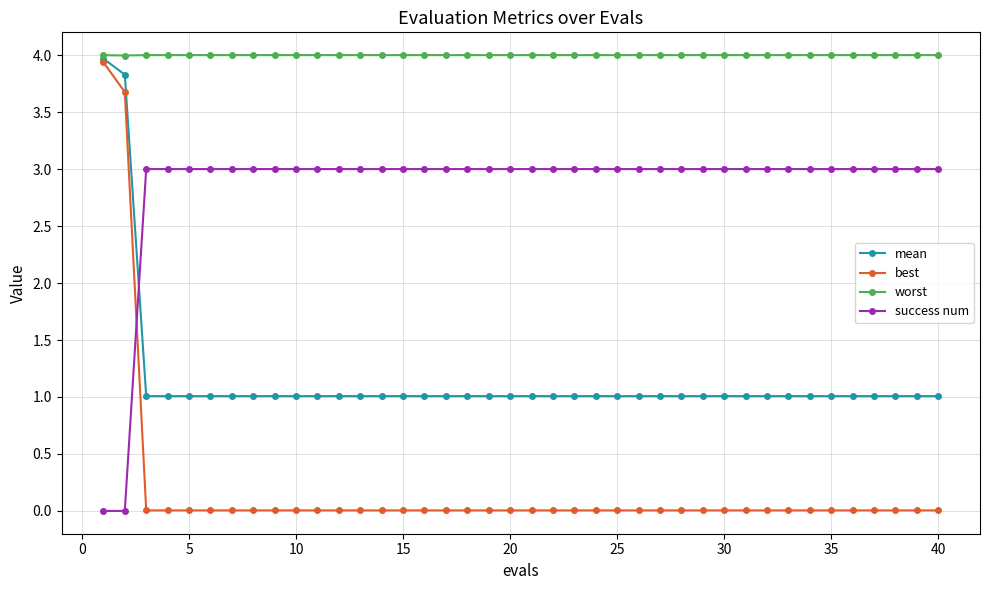

True or false: success num and worst intersect in this chart.

False